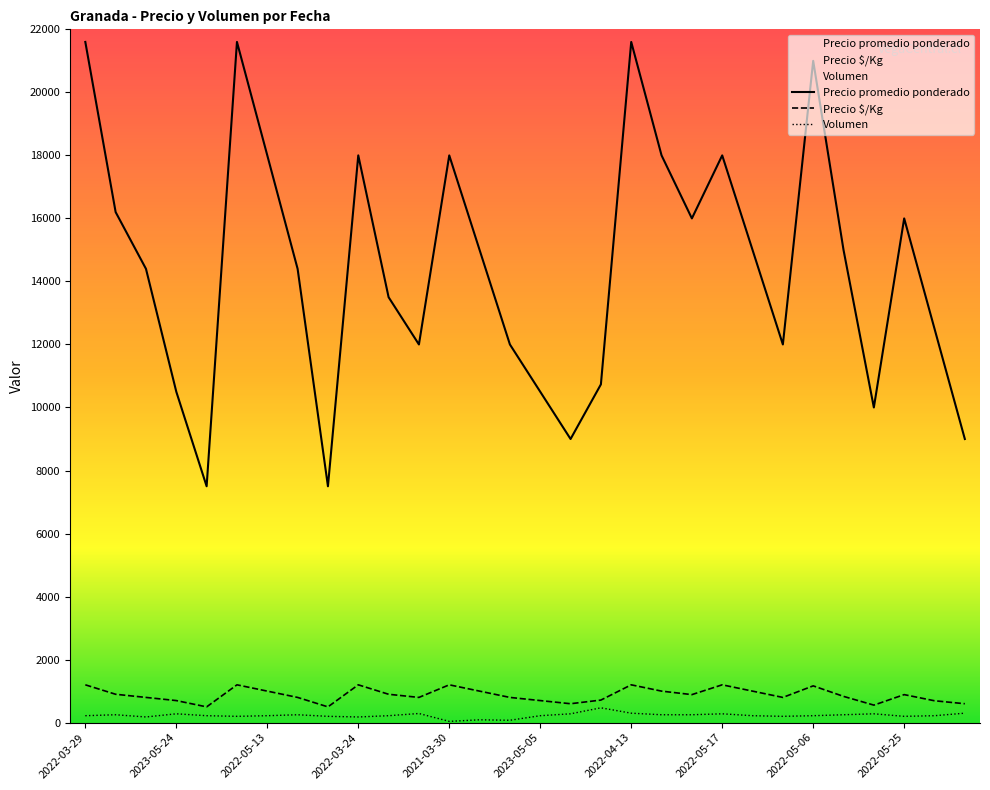

What is the difference between the maximum and minimum values in the Precio $/Kg series?

700